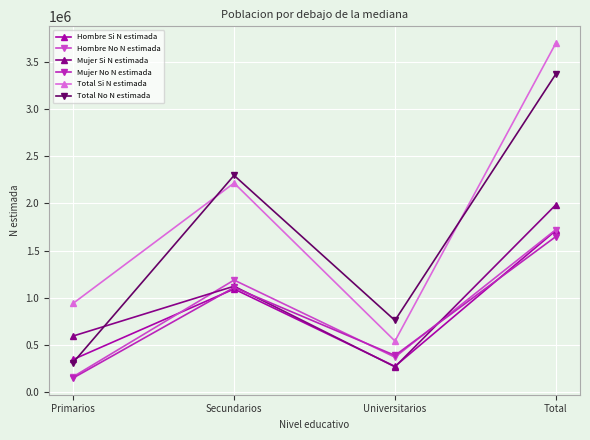

Which series has the widest spread of values?

Total Si N estimada